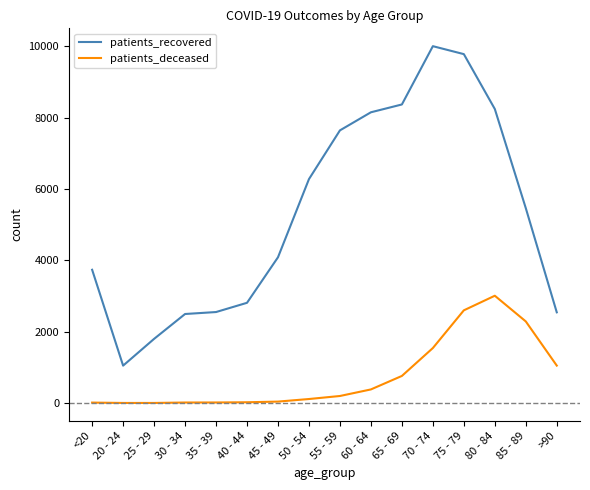

Which series has the largest total across all categories?

patients_recovered